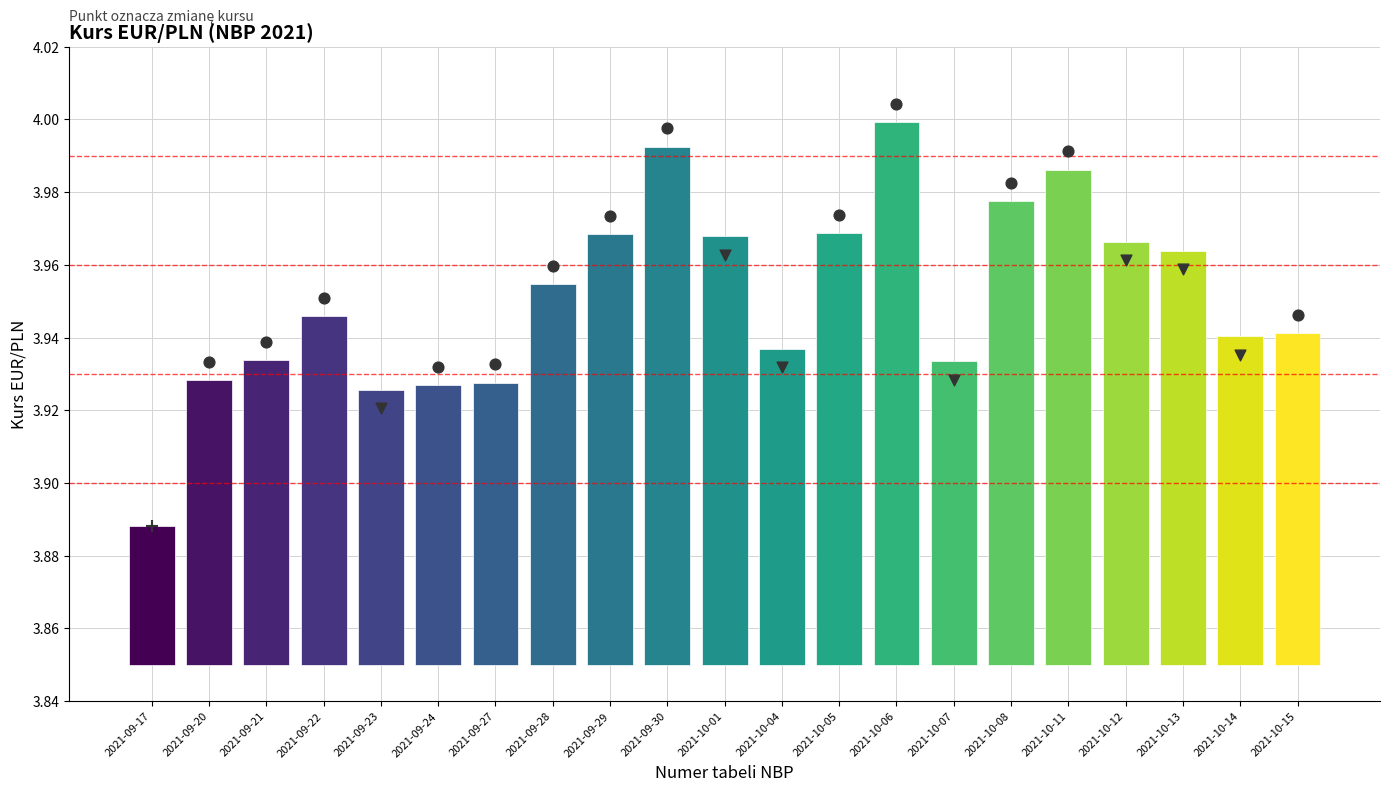

Between 2021-09-20 and 2021-09-17, which is larger?

2021-09-20